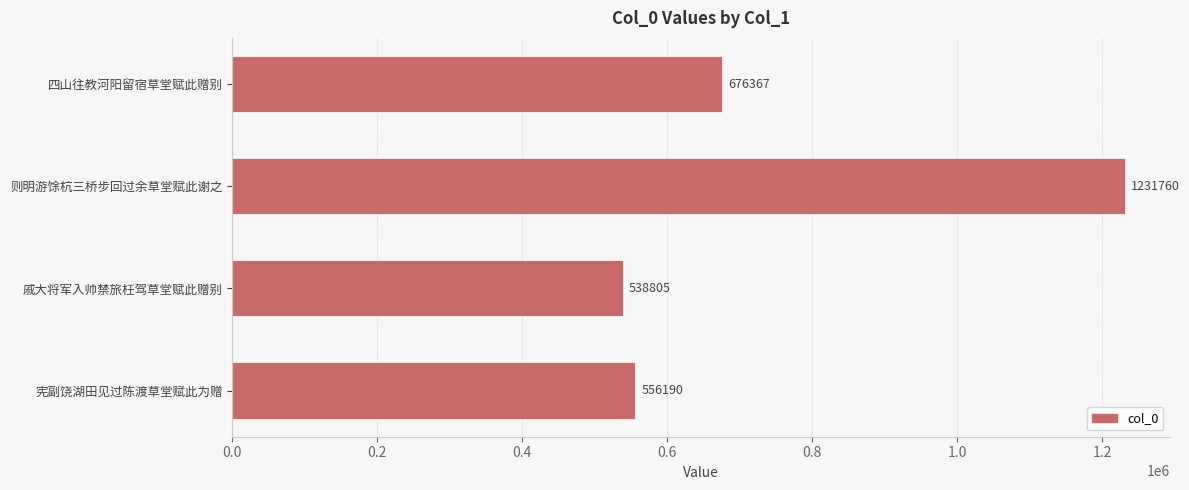

How many categories are shown in the chart?

4